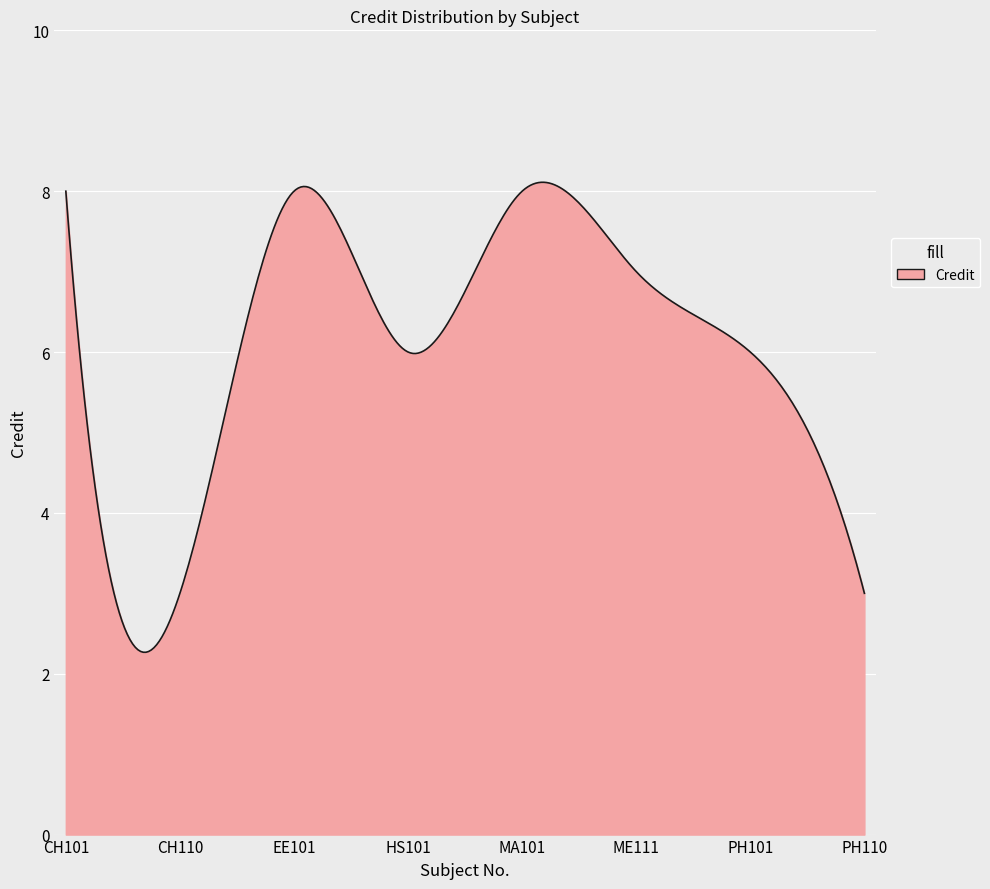

What is the smallest value displayed?

2.3